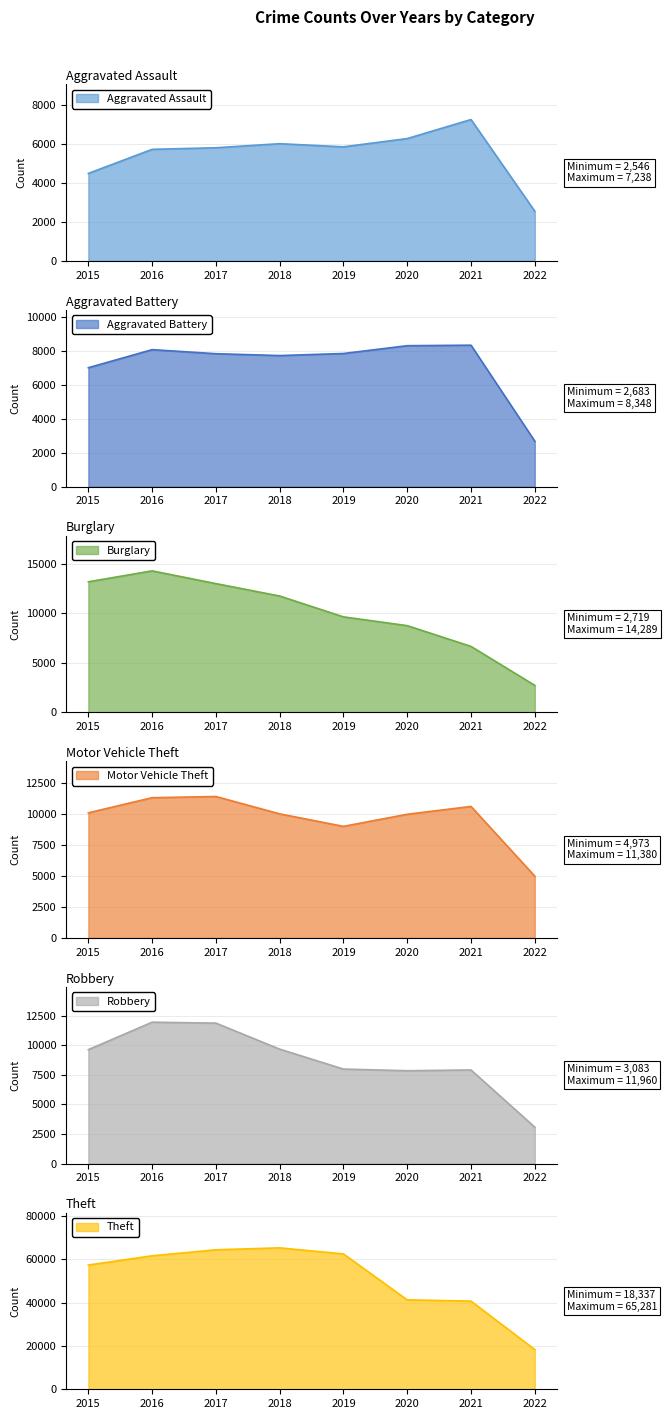

True or false: Robbery has more than 1 points higher than both neighbors.

True